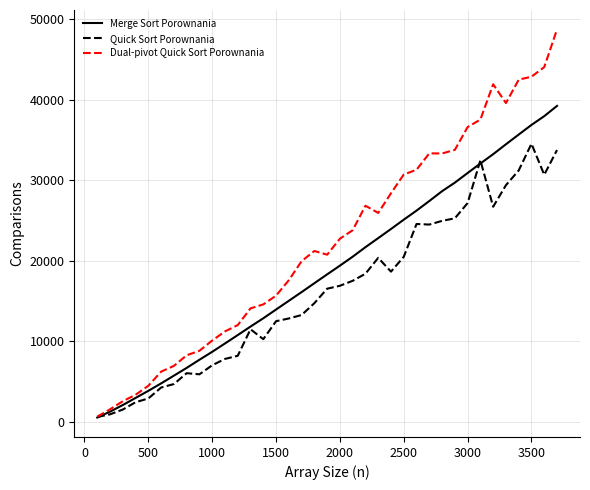

What is the highest value of the Quick Sort Porownania series?

34535